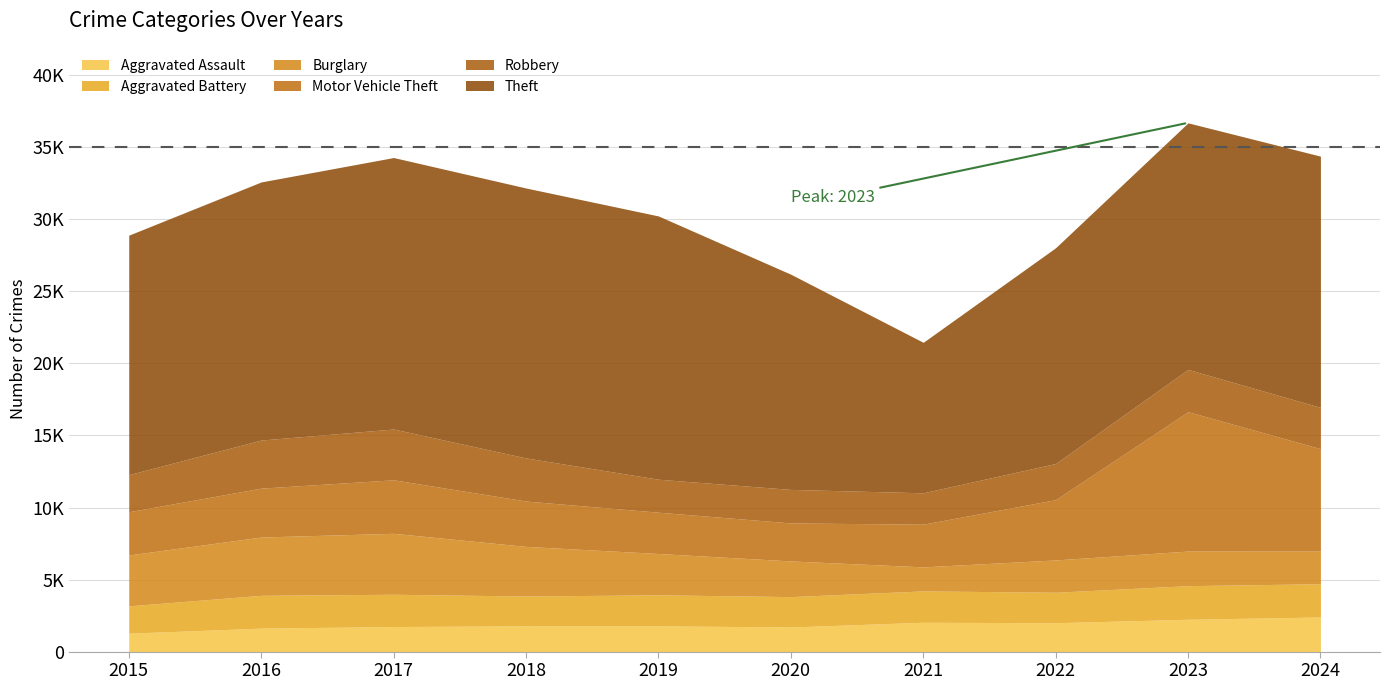

True or false: Theft and Burglary cross at least once.

False